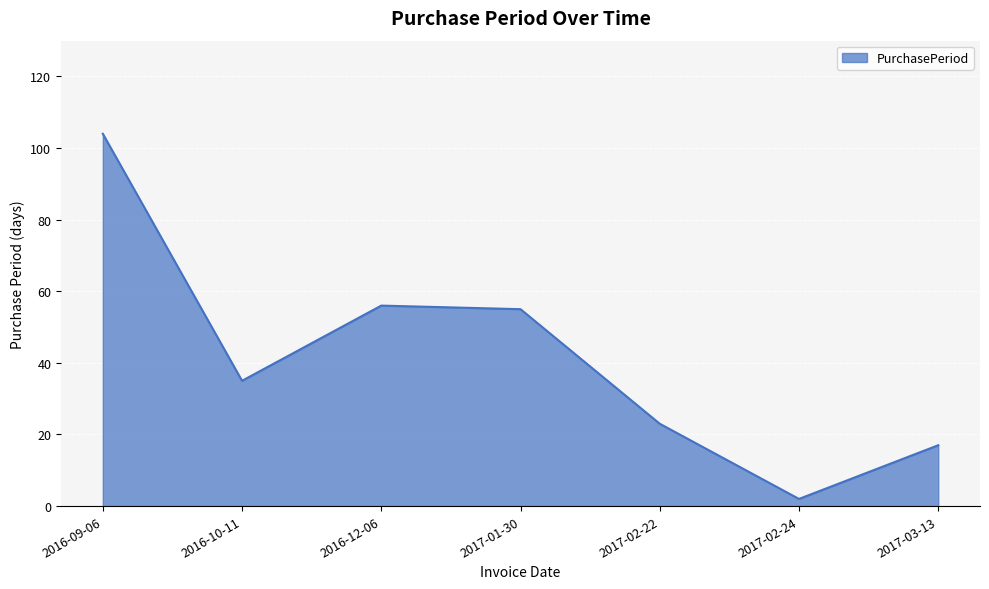

True or false: the data shows 89 at 2016-12-06.

False